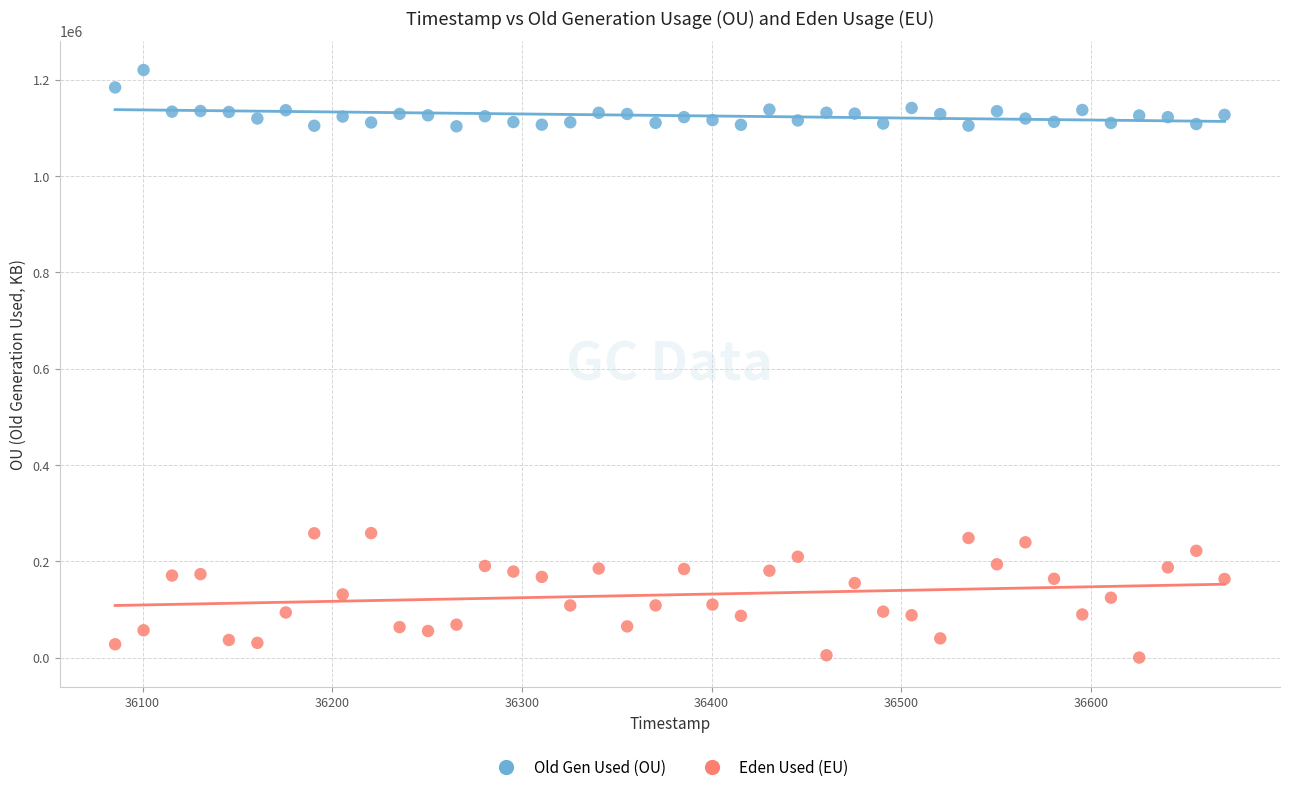

Across all data points, what is the range of X values (max minus min)?

585.0